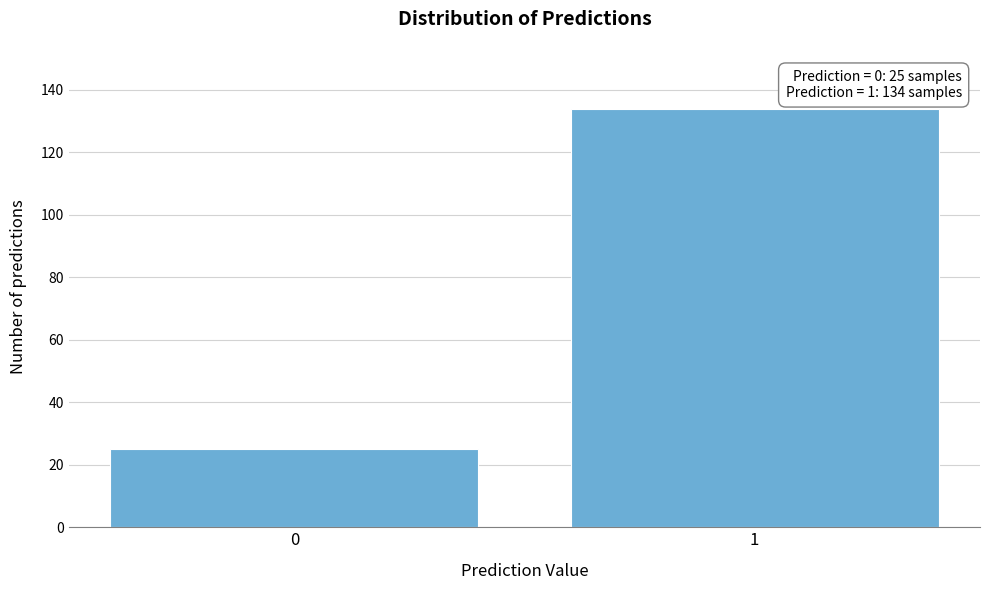

Reading left to right, extract all data points from this chart.

0=25	1=134